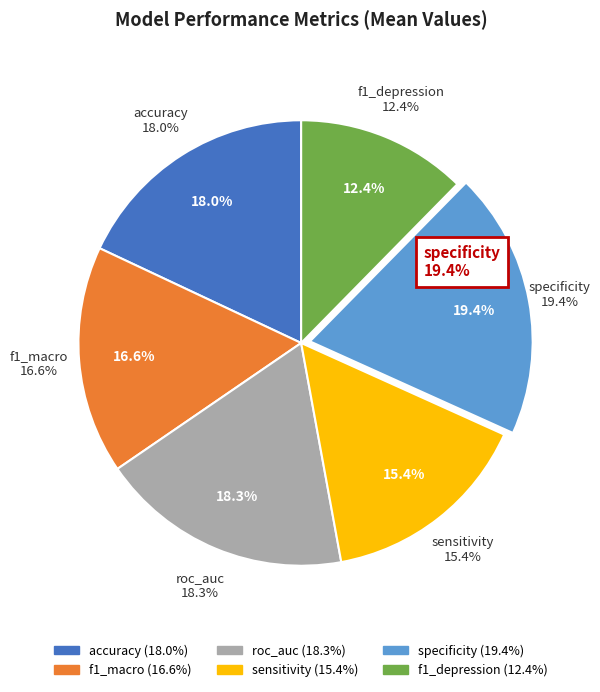

To the nearest percent, what portion does roc_auc represent?

18%